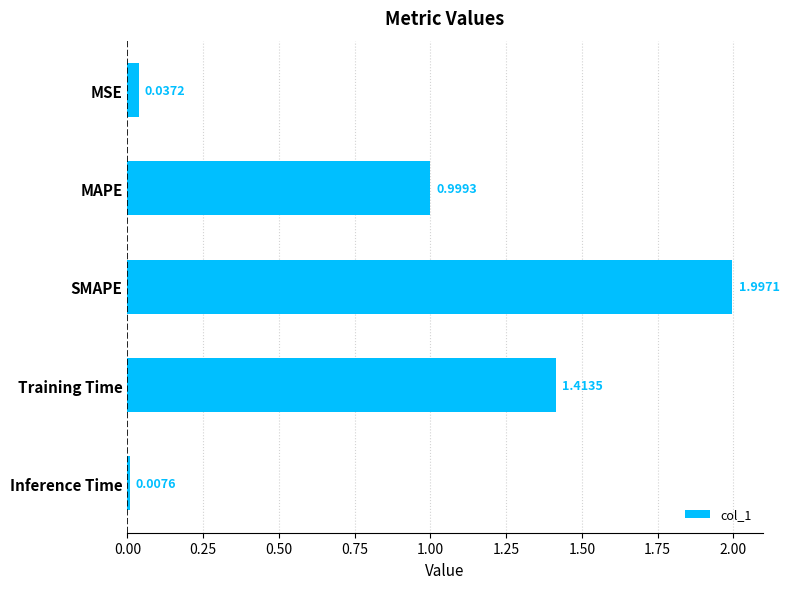

What is the change in value from SMAPE to Training Time?

-0.6